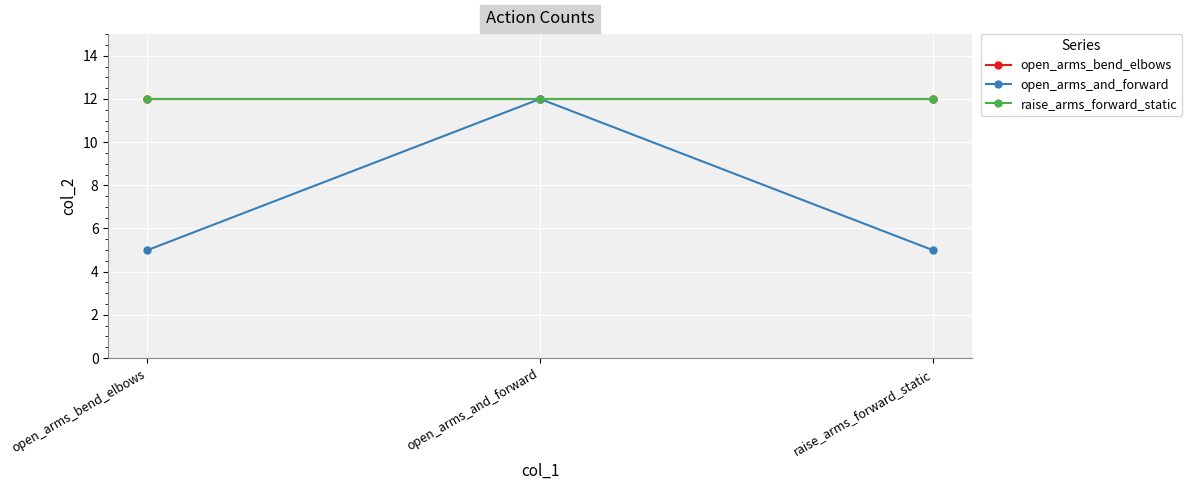

Between open_arms_bend_elbows and open_arms_and_forward, which series saw the biggest shift?

open_arms_and_forward